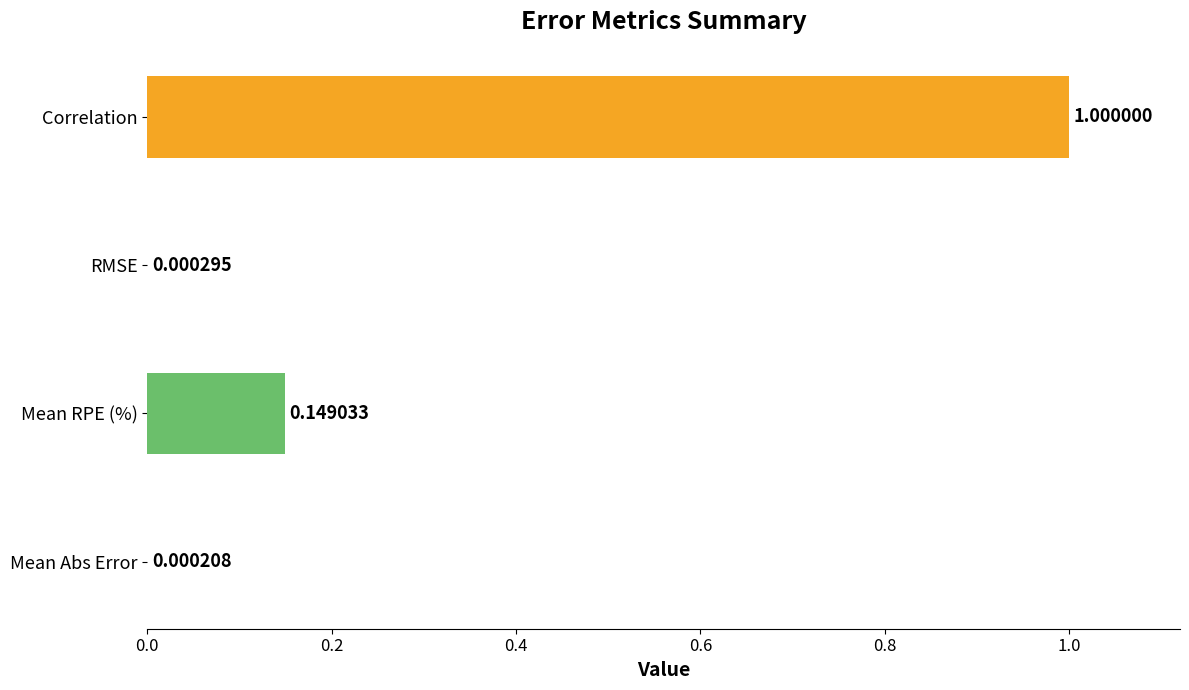

What is the change in value from RMSE to Correlation?

+1.0